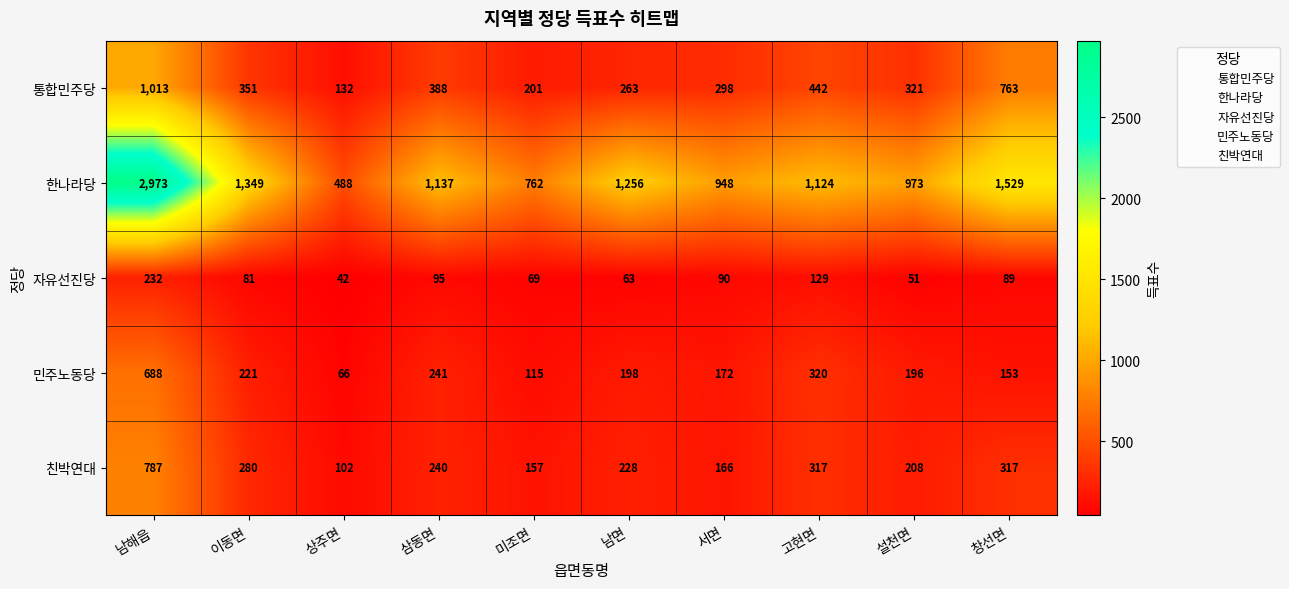

Where does the 통합민주당 series first go above 351?

남해읍